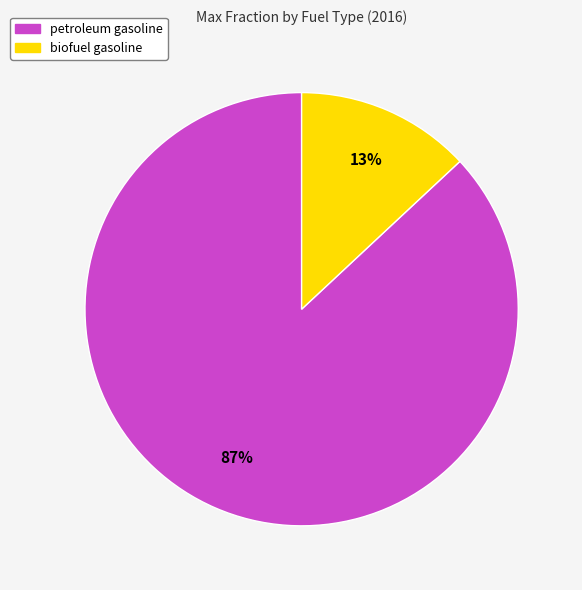

The biofuel gasoline slice represents 27% of the pie. True or false?

False